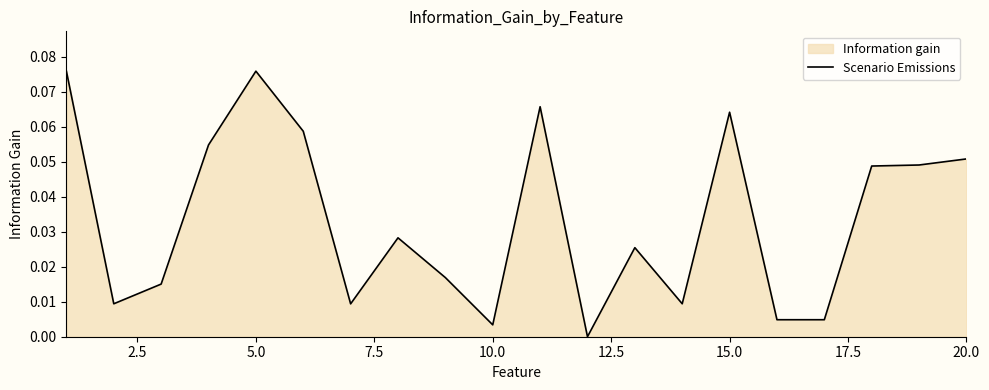

The chart shows a value of 0.0 at 20.0. True or false?

False